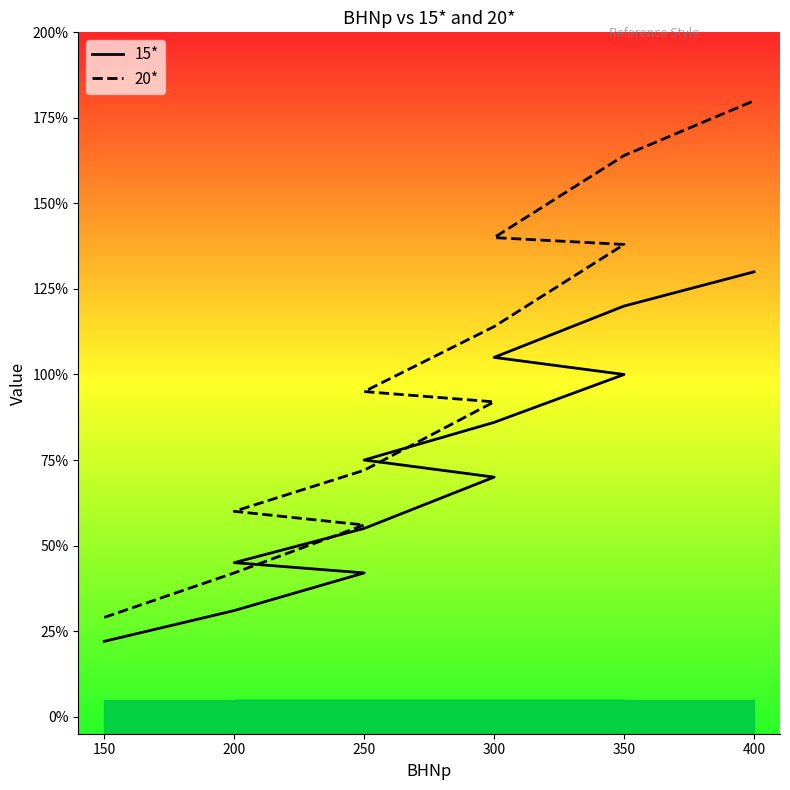

True or false: 20* has a value of 2.2 at 300.

False